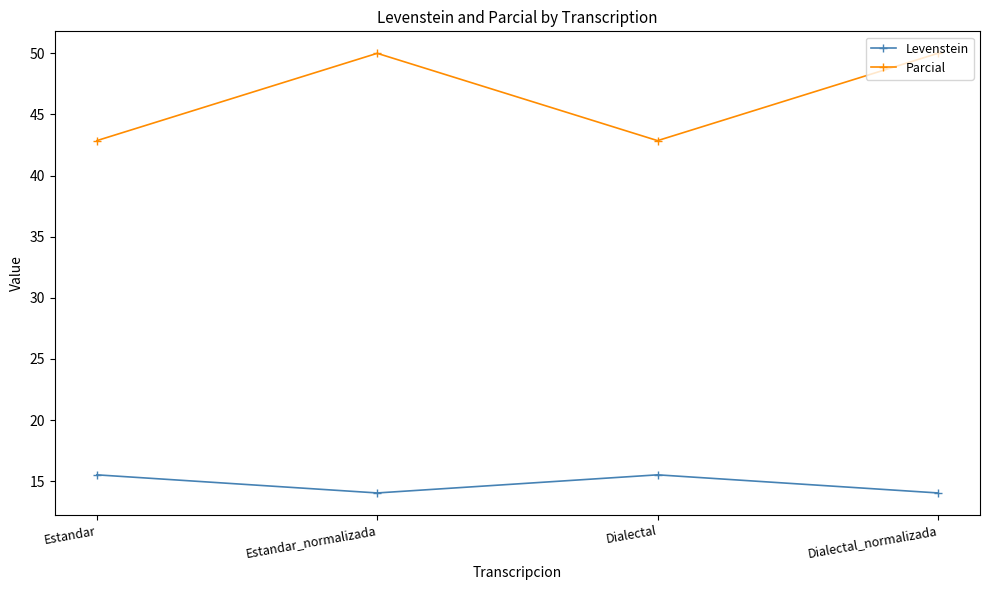

True or false: Parcial and Levenstein cross at least once.

False